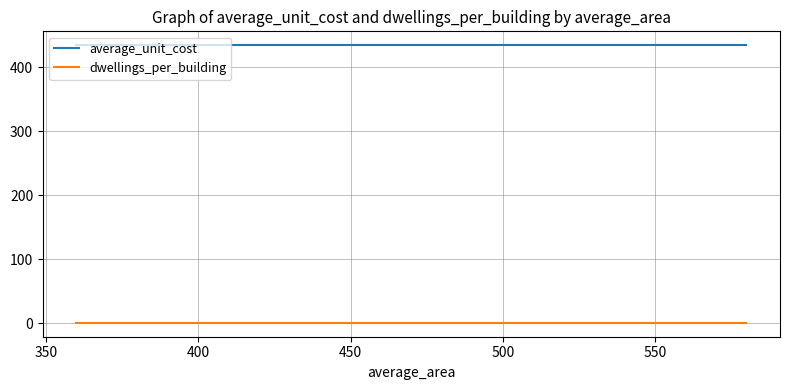

What is the lowest value of the average_unit_cost series?

434.7